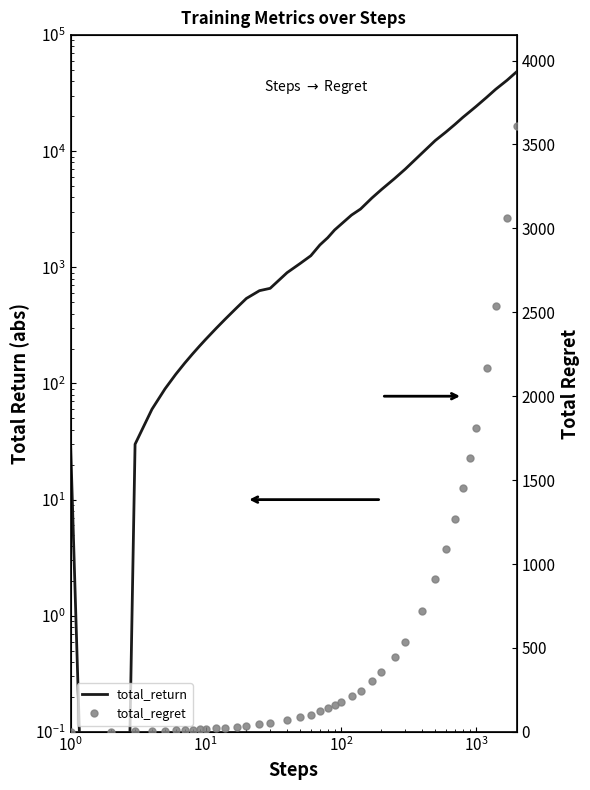

Which series has the widest spread of values?

total_return